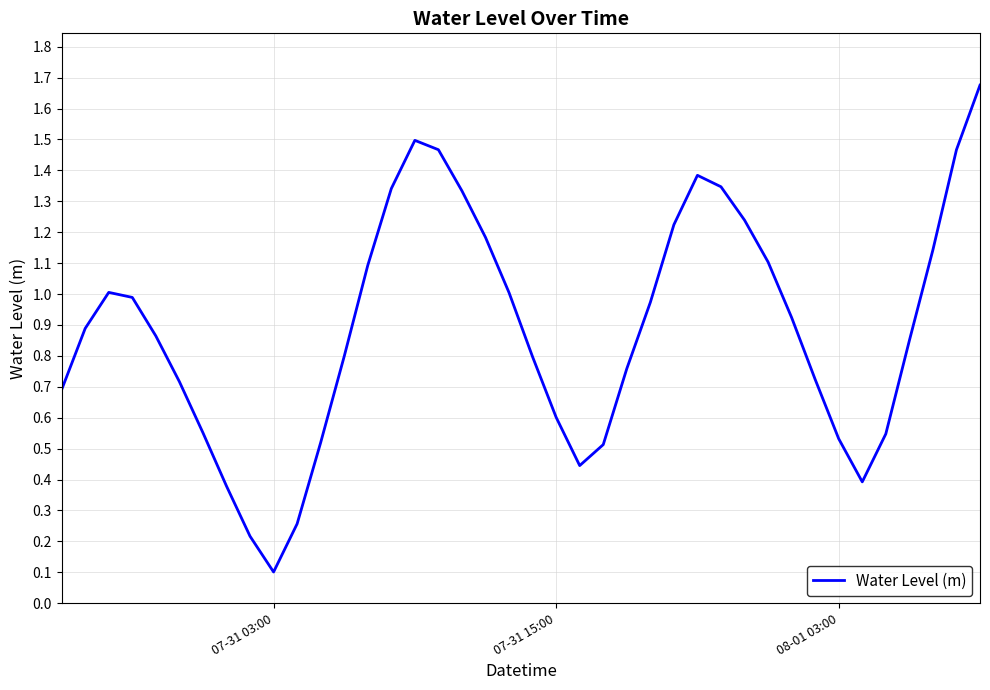

What is the difference between the maximum and minimum values?

1.6